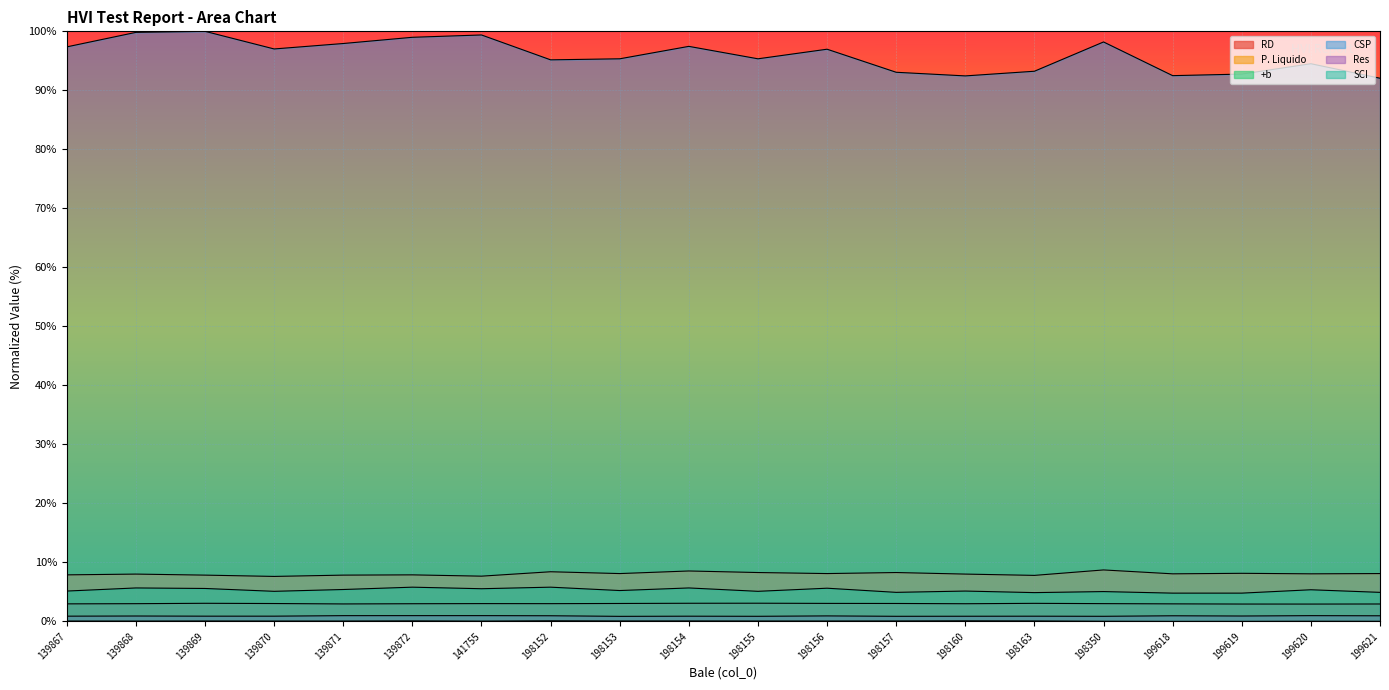

Between 198163 and 198157, which is larger?

198163